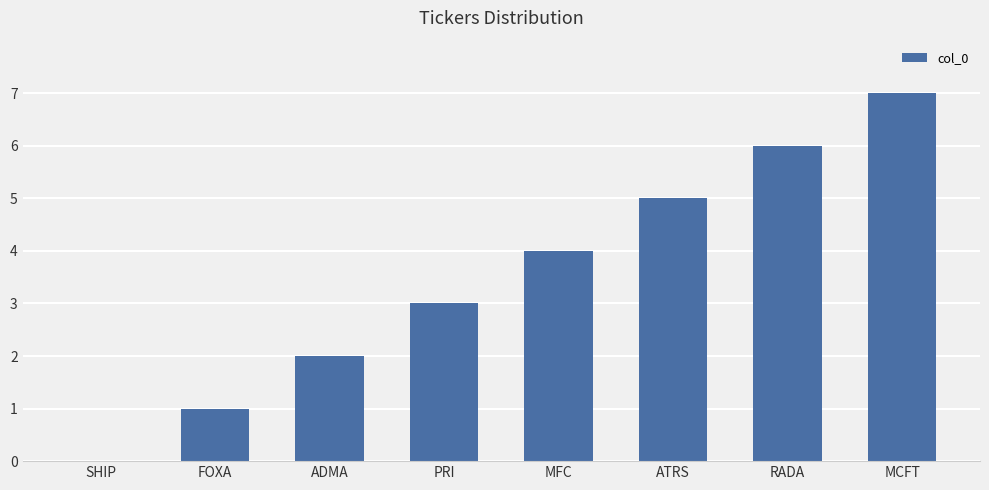

What is the change in value from ADMA to MFC?

+2